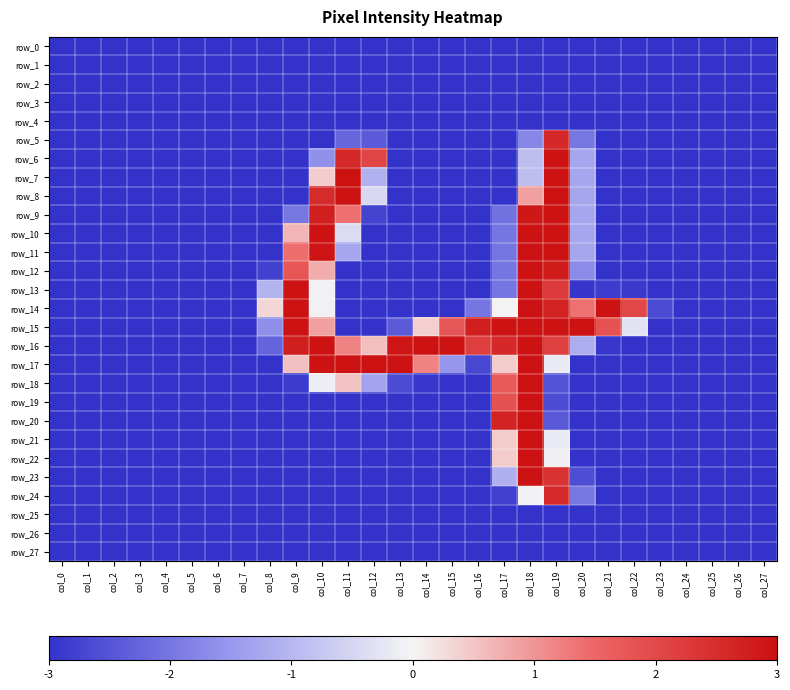

What is the spread (max minus min) of values at col_22?

5.0